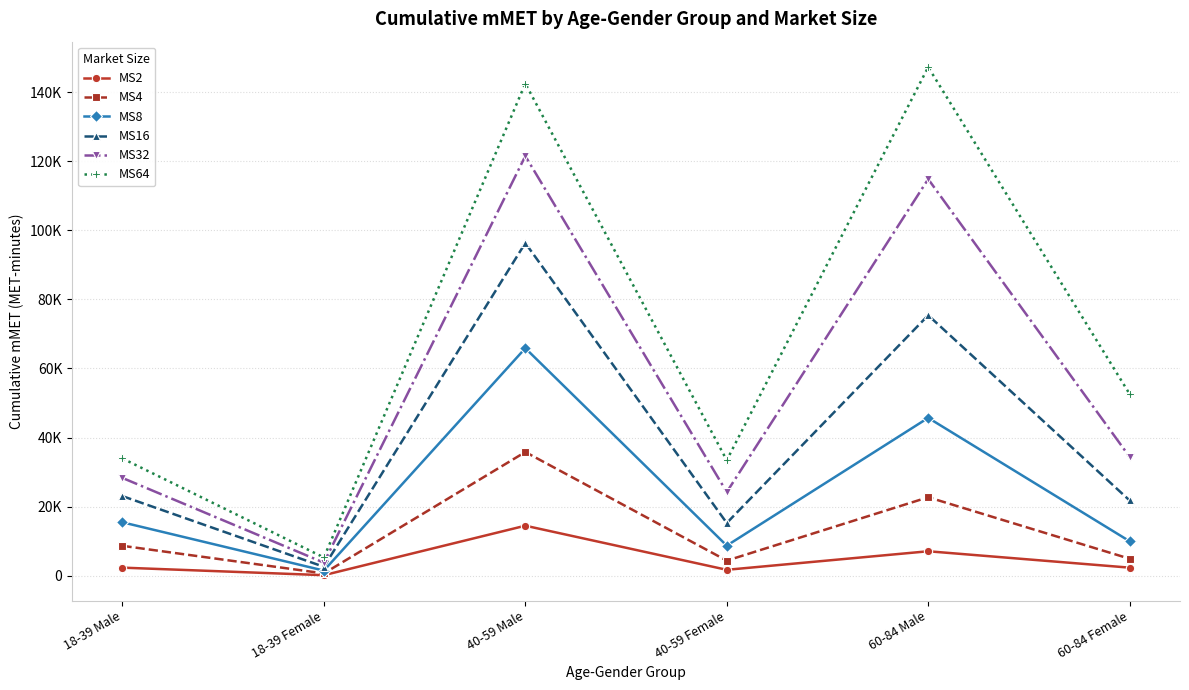

Between 18-39 Female and 60-84 Female, which series saw the biggest shift?

MS64